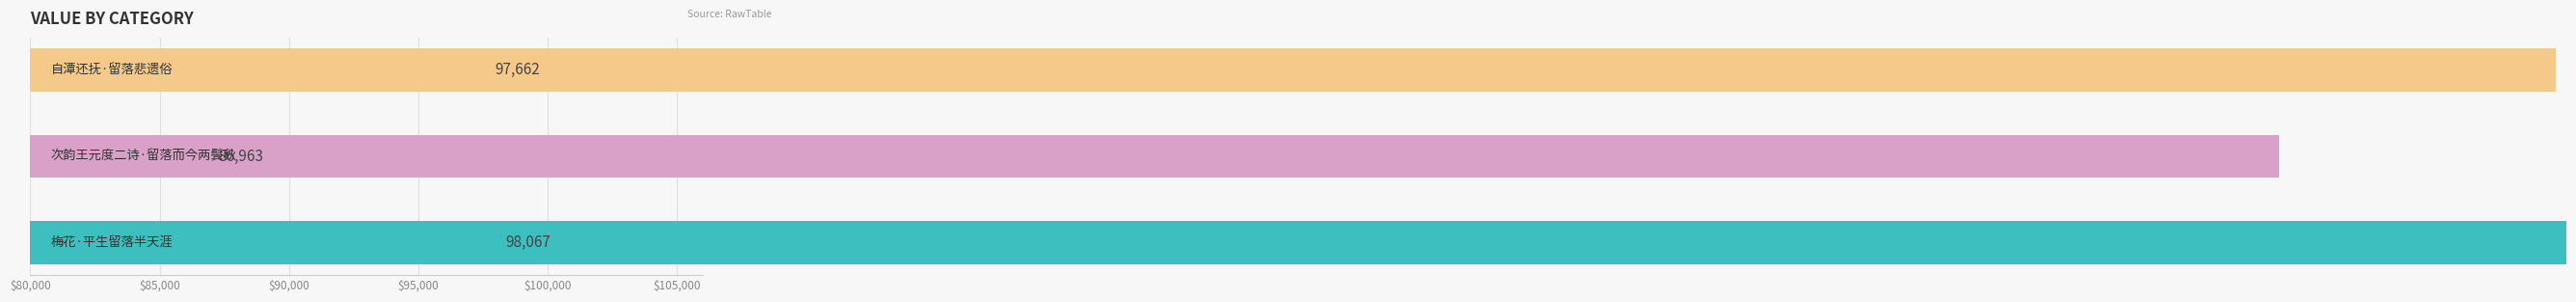

True or false: the data shows 98067 at 梅花·平生留落半天涯.

True